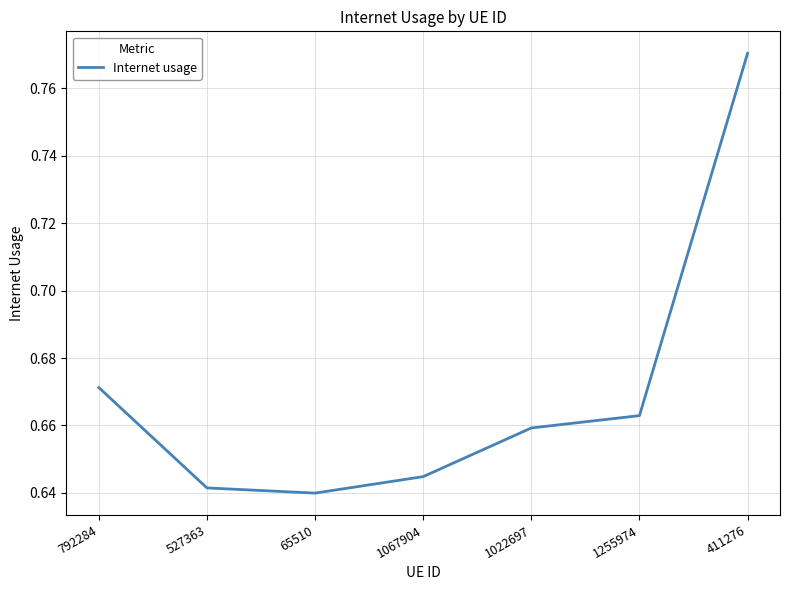

Which category has the highest value across all series?

411276